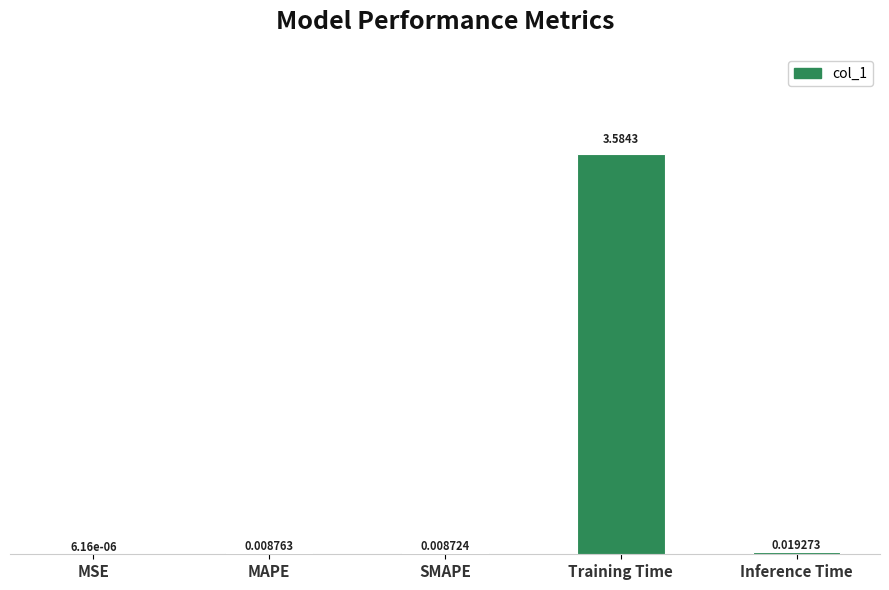

What is the sum of all values?

3.6